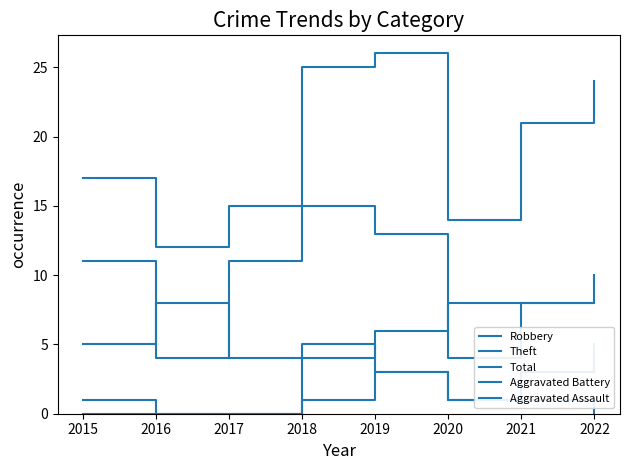

Which series has the largest range (max minus min)?

Total